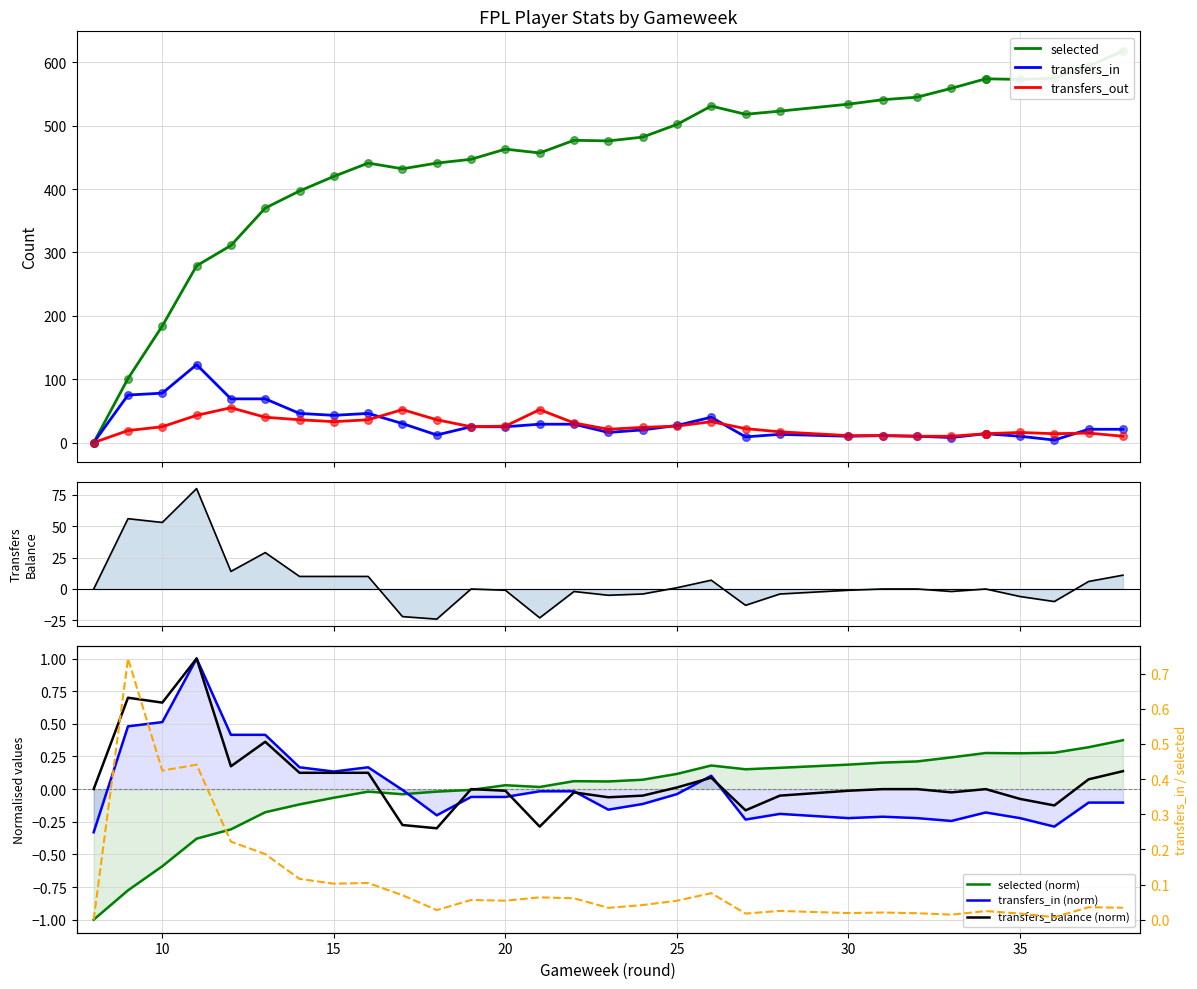

Which series contains the highest Y value?

selected